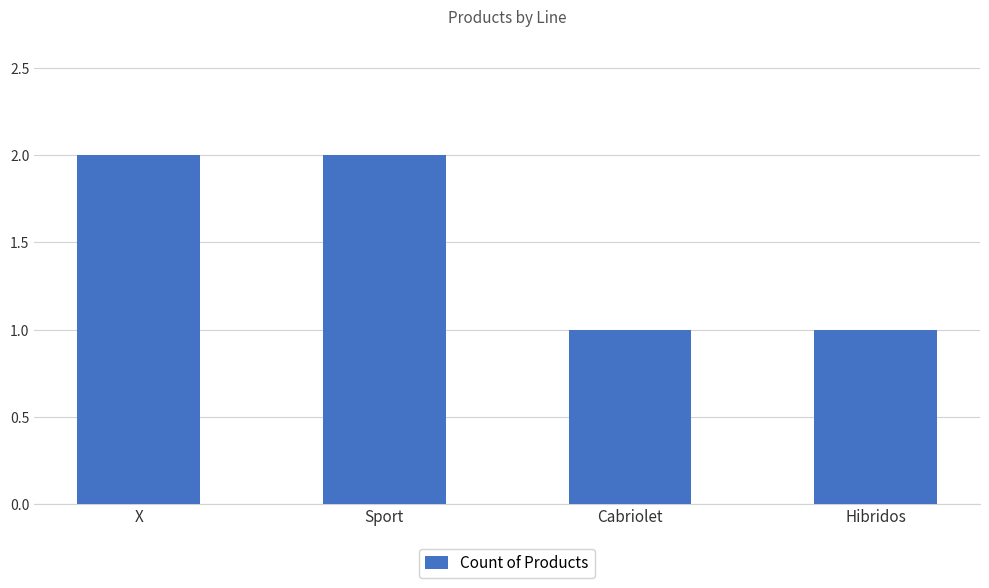

What is the difference between the maximum and minimum values?

1